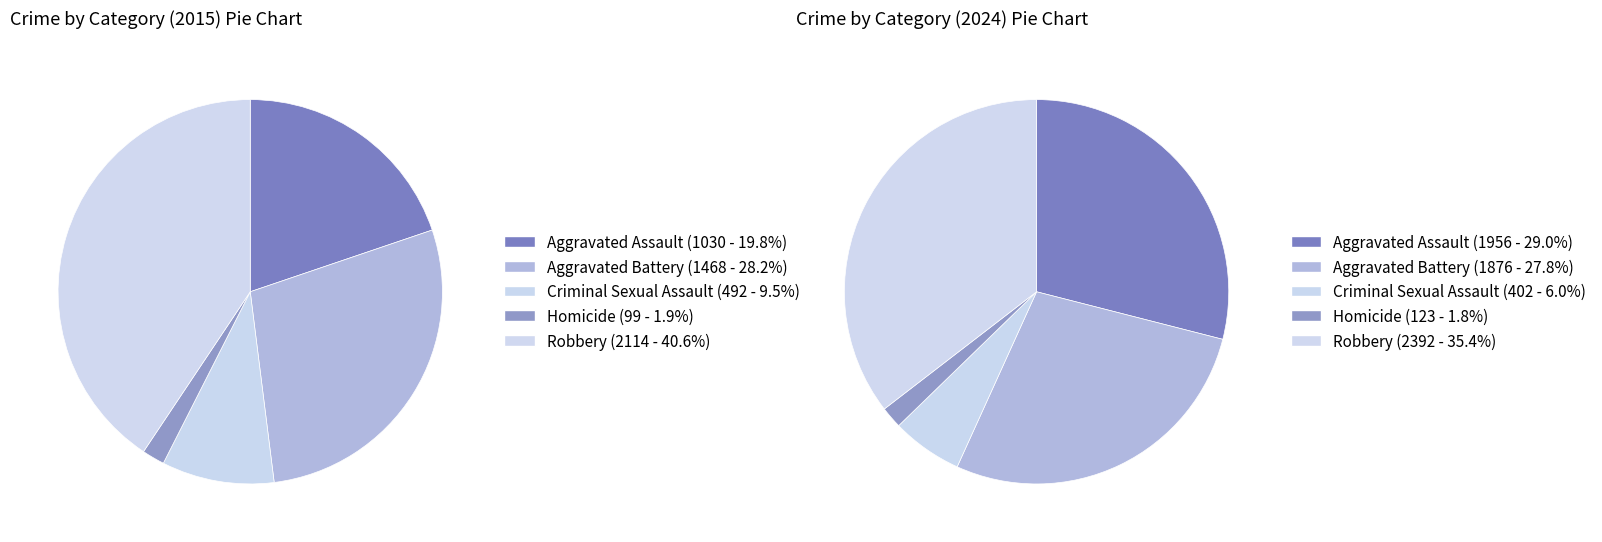

Does 4 account for over 50% of the chart?

No